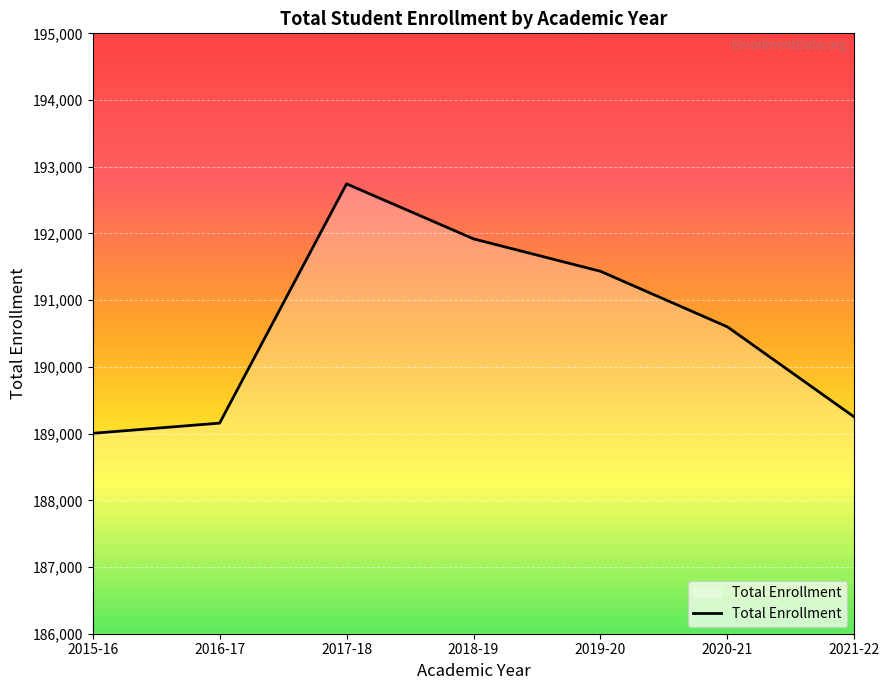

What is the smallest value displayed?

189004